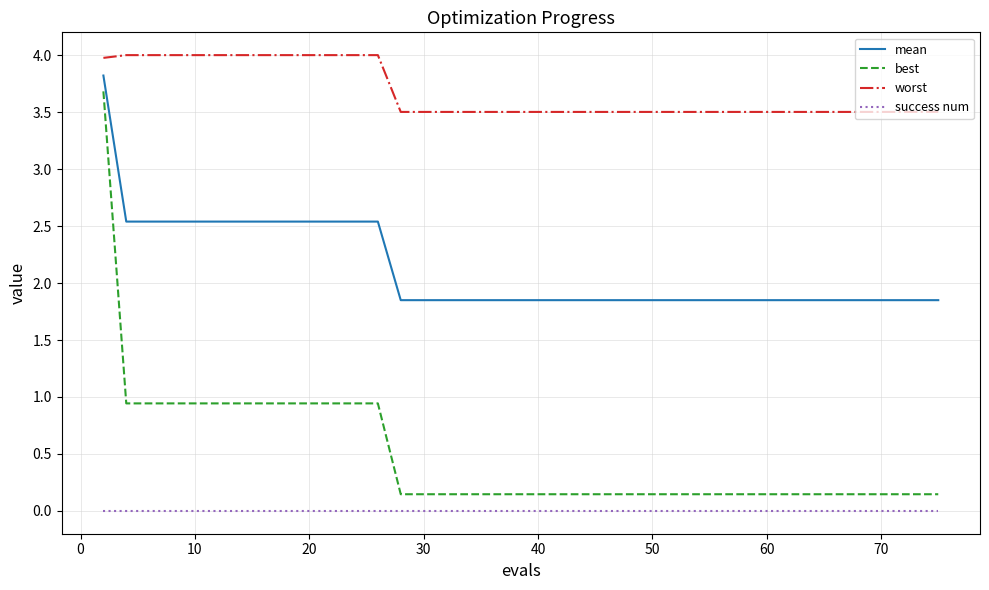

True or false: worst and mean intersect in this chart.

False